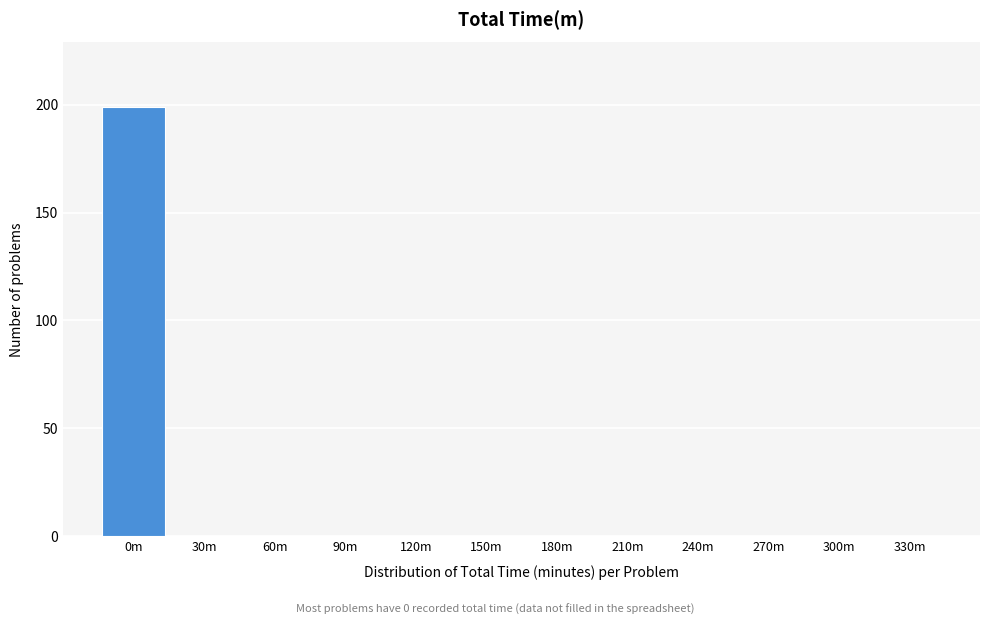

Reading right to left, list all the values displayed in this chart.

330m=0	300m=0	270m=0	240m=0	210m=0	180m=0	150m=0	120m=0	90m=0	60m=0	30m=0	0m=199